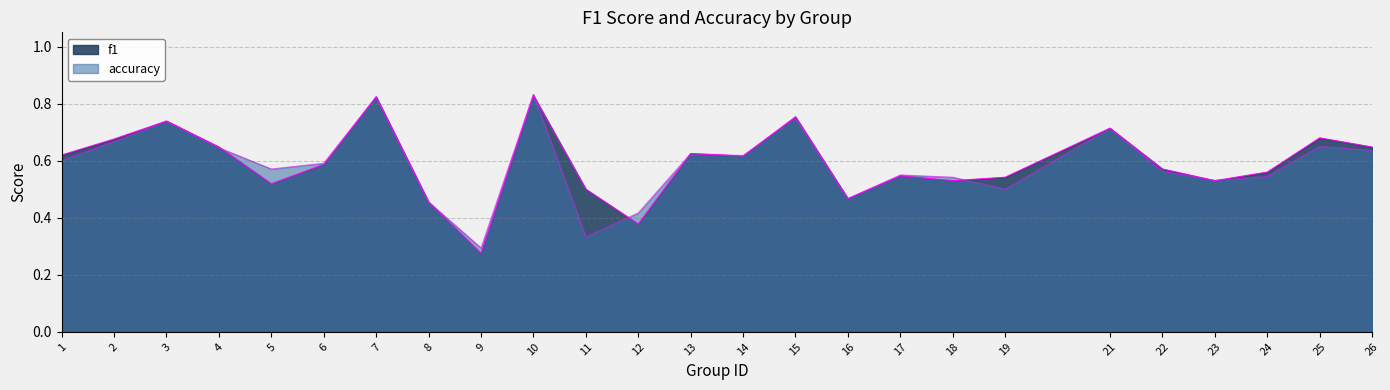

The accuracy series shows 0.3 at 24. True or false?

False